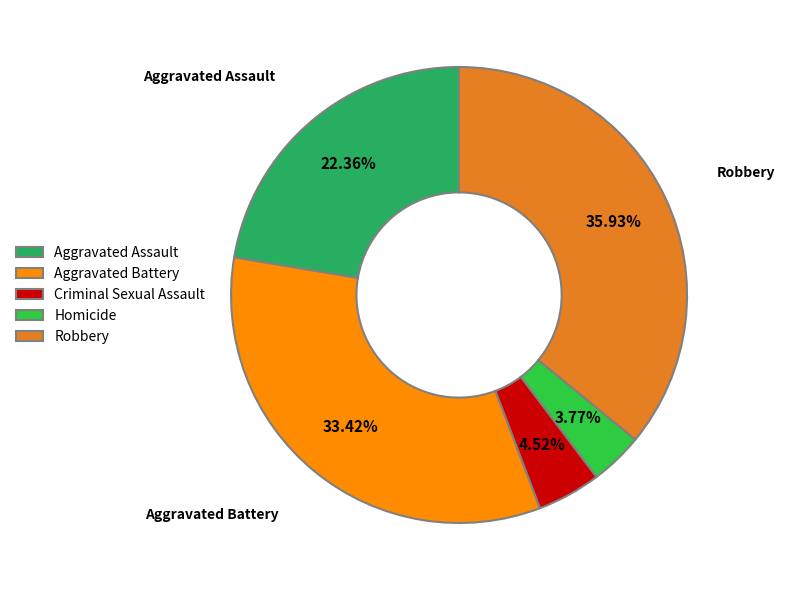

Combined, what portion of the pie is Robbery and Criminal Sexual Assault?

40.5%